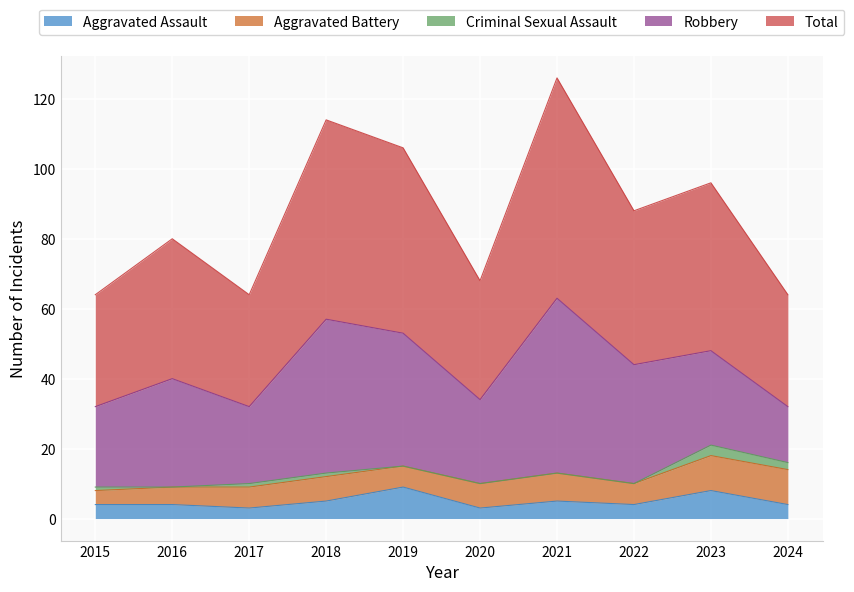

Reading left to right, list all the values displayed in this chart.

Aggravated Assault: 4	4	3	5	9	3	5	4	8	4
Aggravated Battery: 4	5	6	7	6	7	8	6	10	10
Criminal Sexual Assault: 1	0	1	1	0	0	0	0	3	2
Robbery: 23	31	22	44	38	24	50	34	27	16
Total: 32	40	32	57	53	34	63	44	48	32